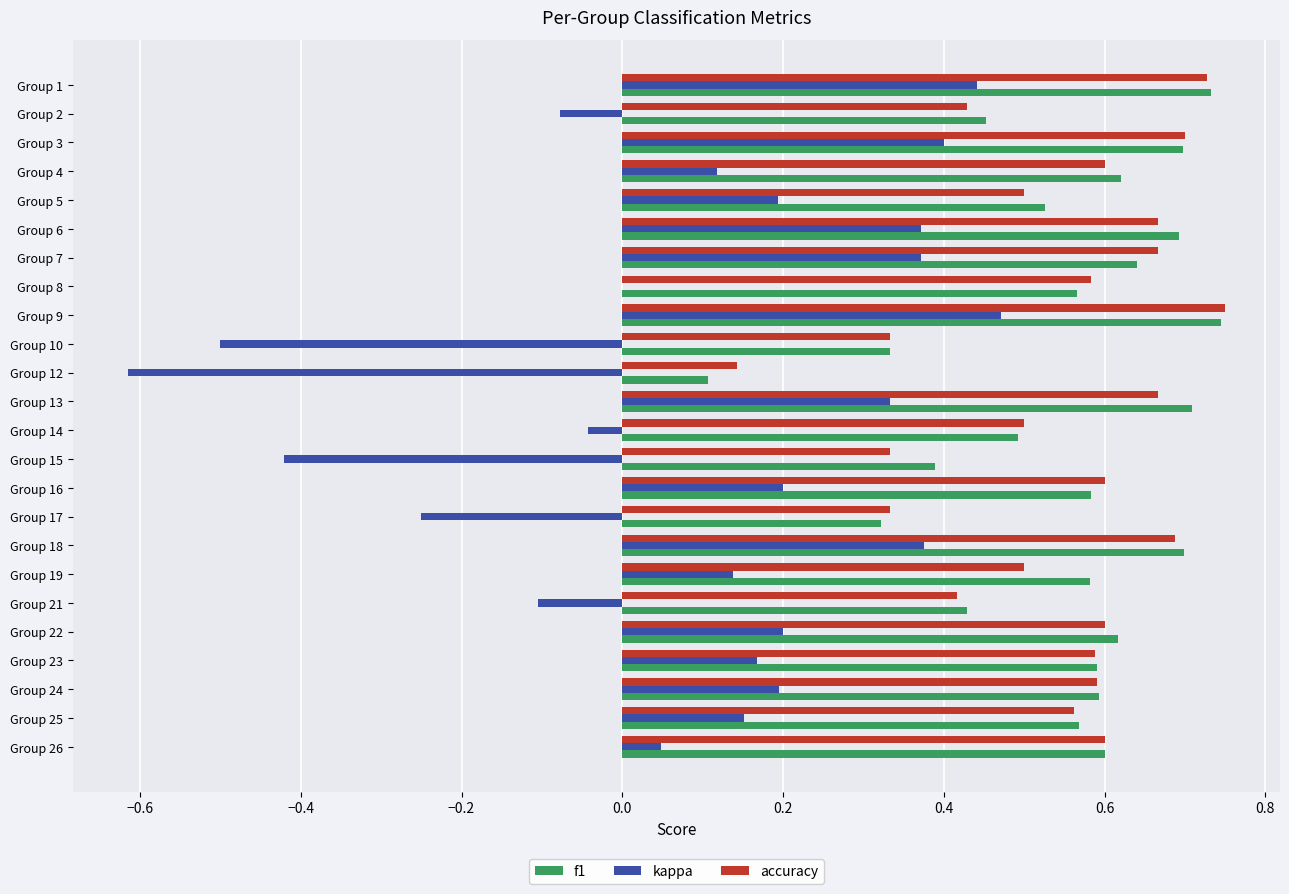

Is the value of kappa at Group 8 greater than the value of accuracy at Group 1?

No